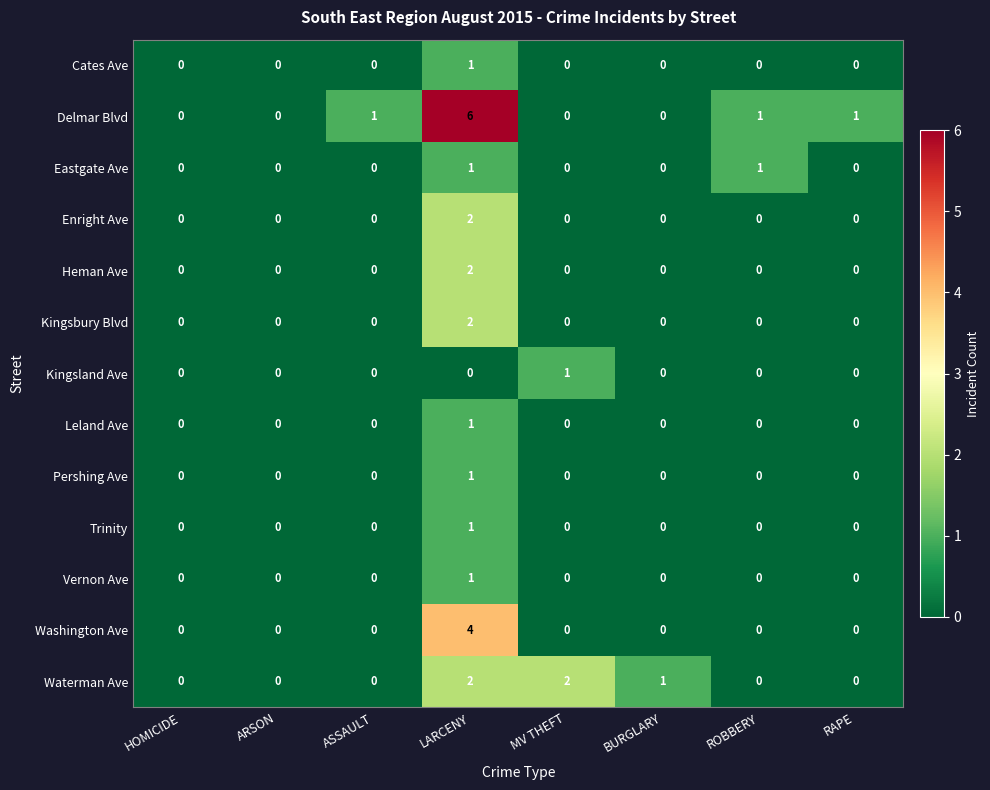

Which series has the largest total across all categories?

Delmar Blvd